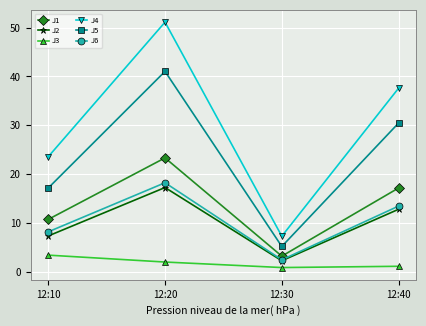

What is the average value of the J6 series?

10.6